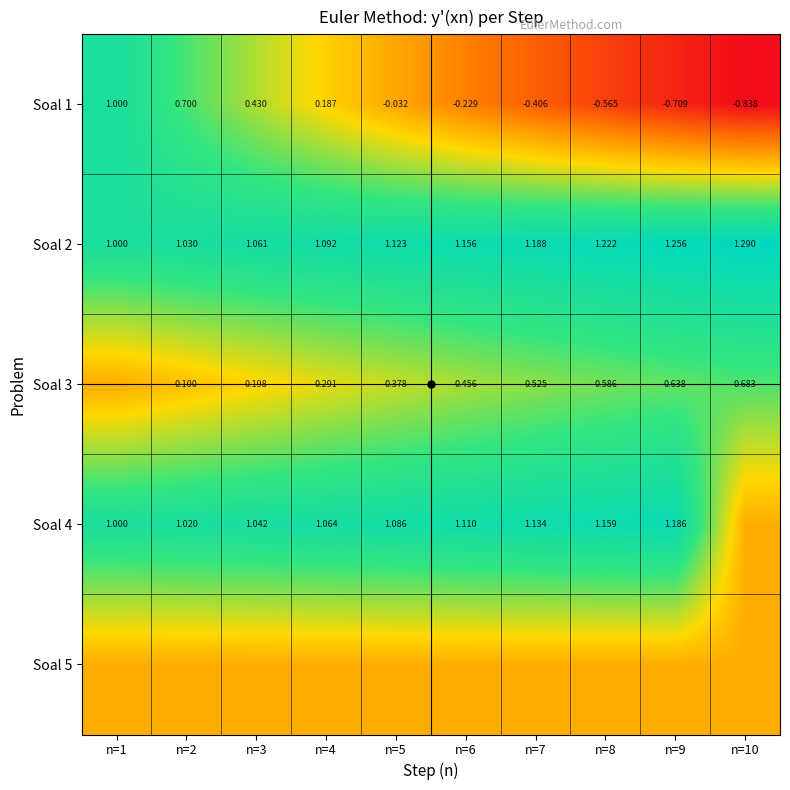

How many positive values does the Soal 1 series have?

4